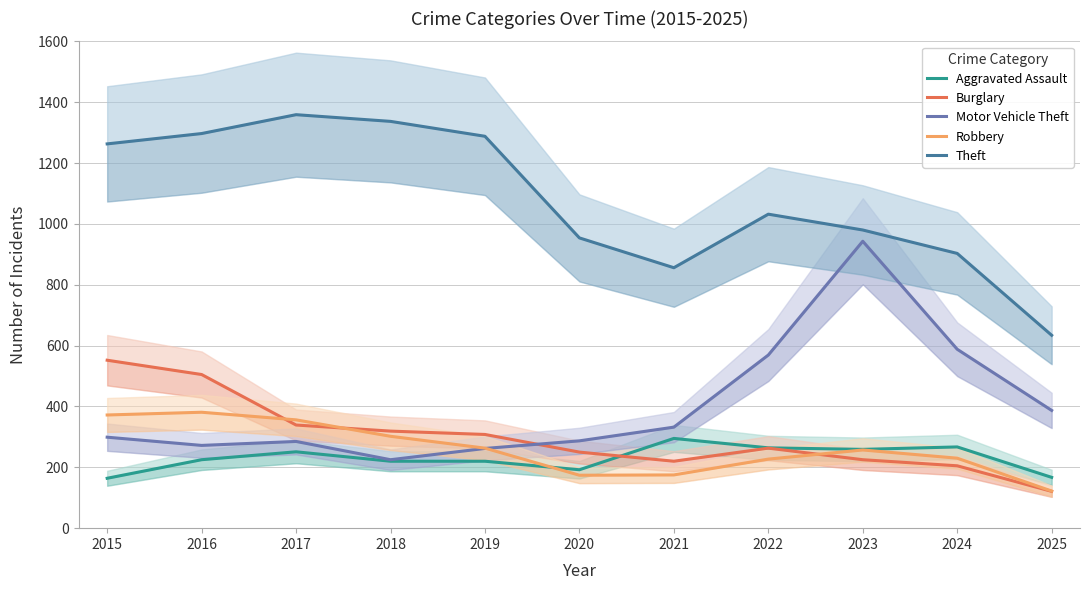

Between which two adjacent categories do Burglary and Aggravated Assault first intersect?

2020 and 2021